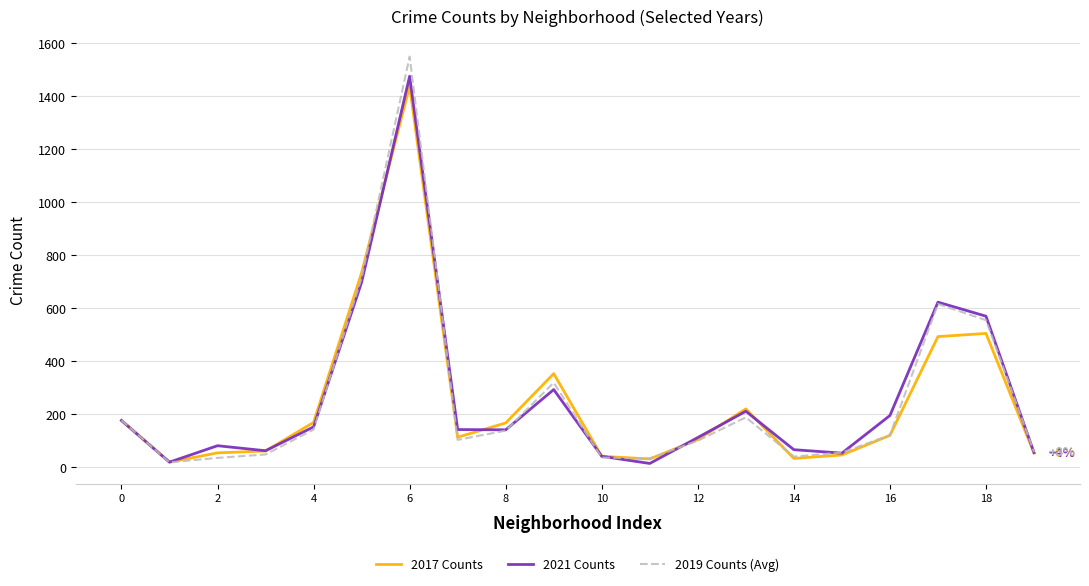

What is the maximum value for 2019 Counts (Avg)?

1549